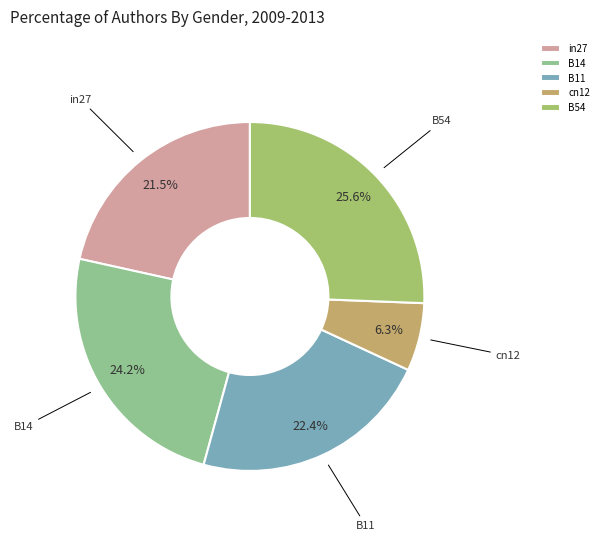

To the nearest percent, what is the combined percentage of in27 and B11?

44%